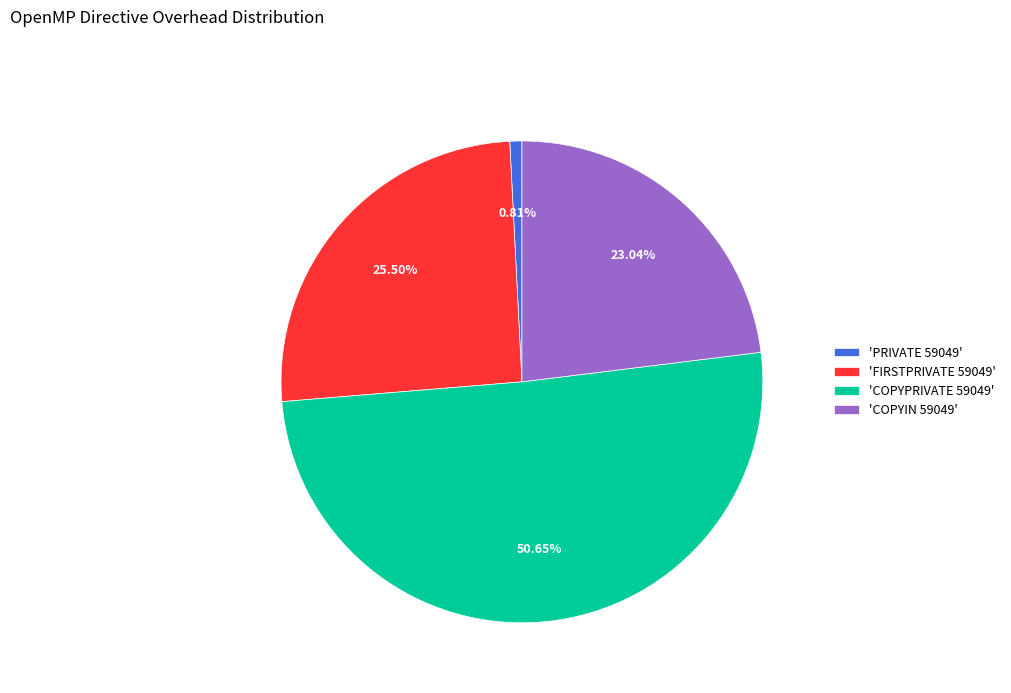

Is 'COPYPRIVATE 59049' the majority of the pie?

Yes